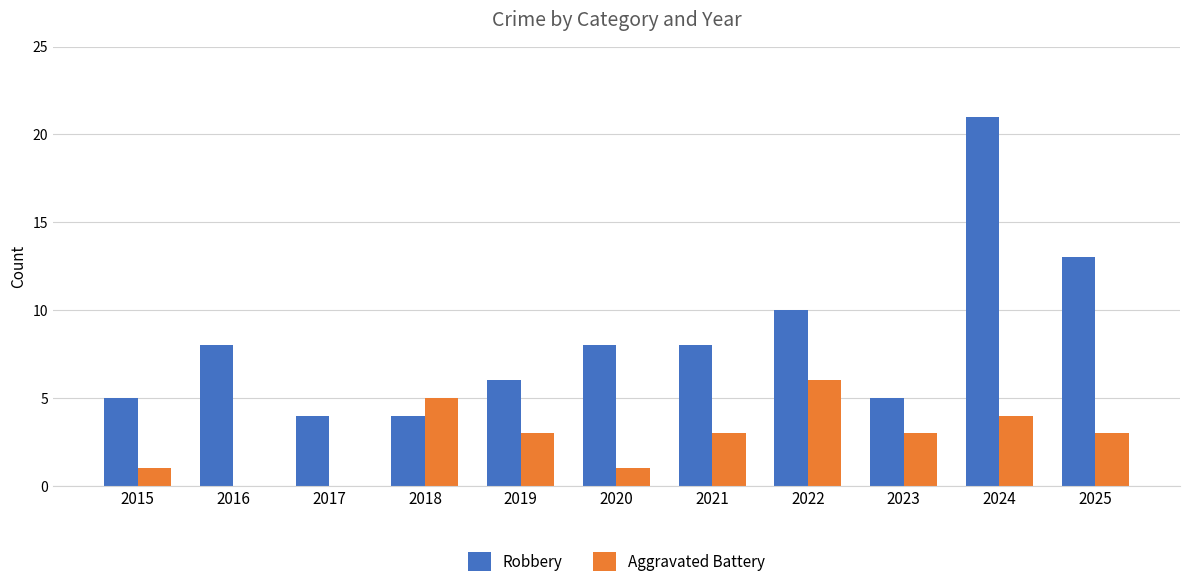

Where is Robbery nearest to the value 12?

2025